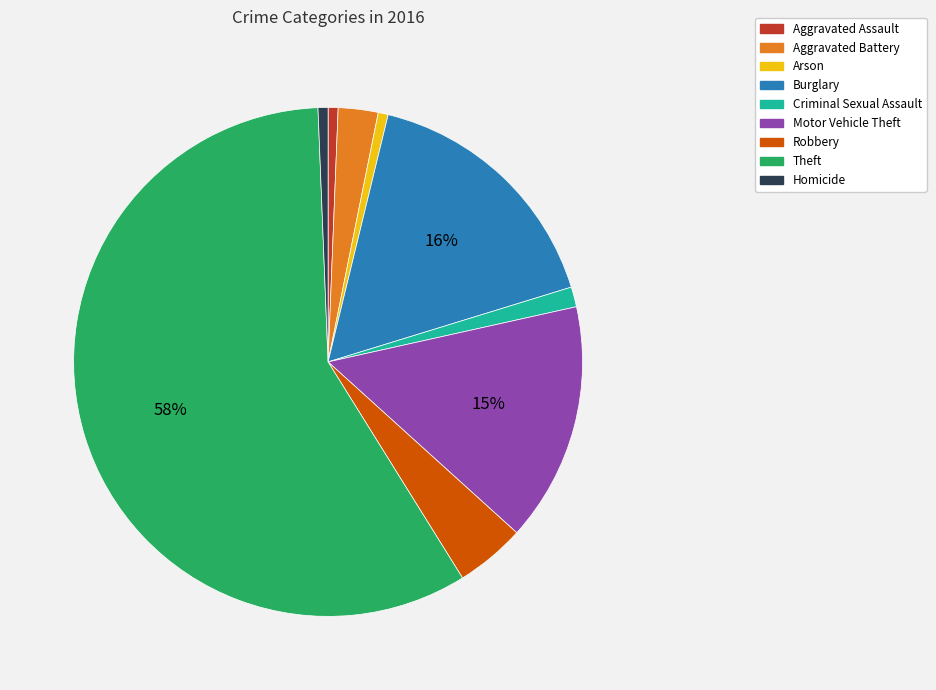

Which category accounts for the majority?

Theft